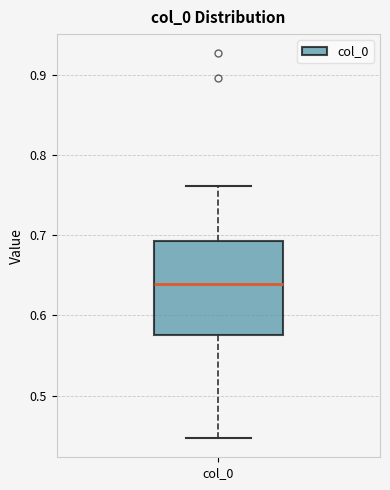

Transcribe this box plot: give where the median line is, the range the box spans, and where the two whiskers end, as read against the y-axis. The values are not printed on the chart, so give them approximately, as read against the axis.

median 0.64, box 0.58 to 0.69, whiskers 0.45 to 0.76